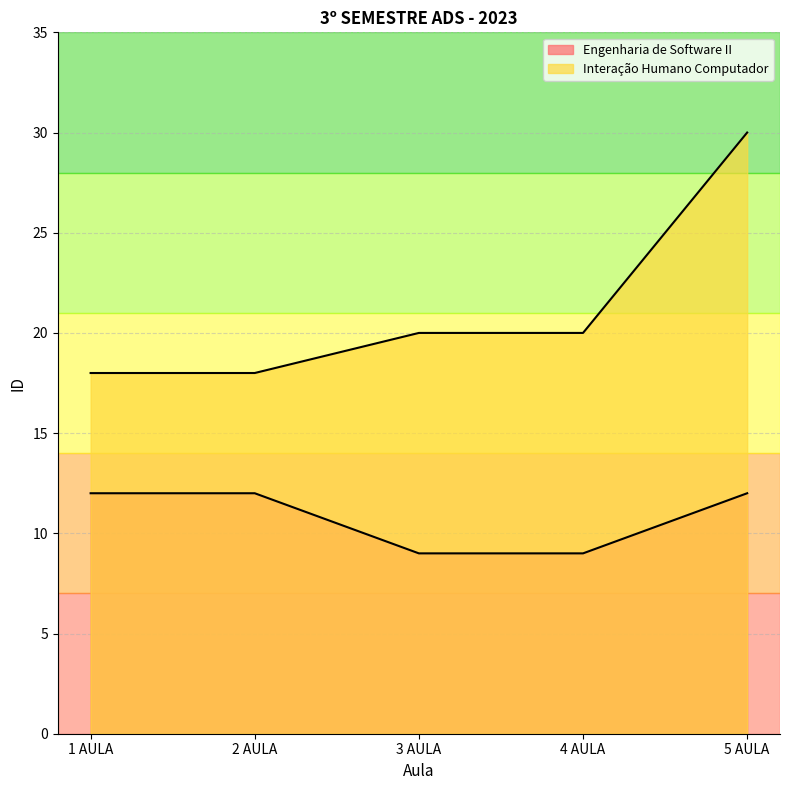

Where is Interação Humano Computador nearest to the value 24?

3 AULA